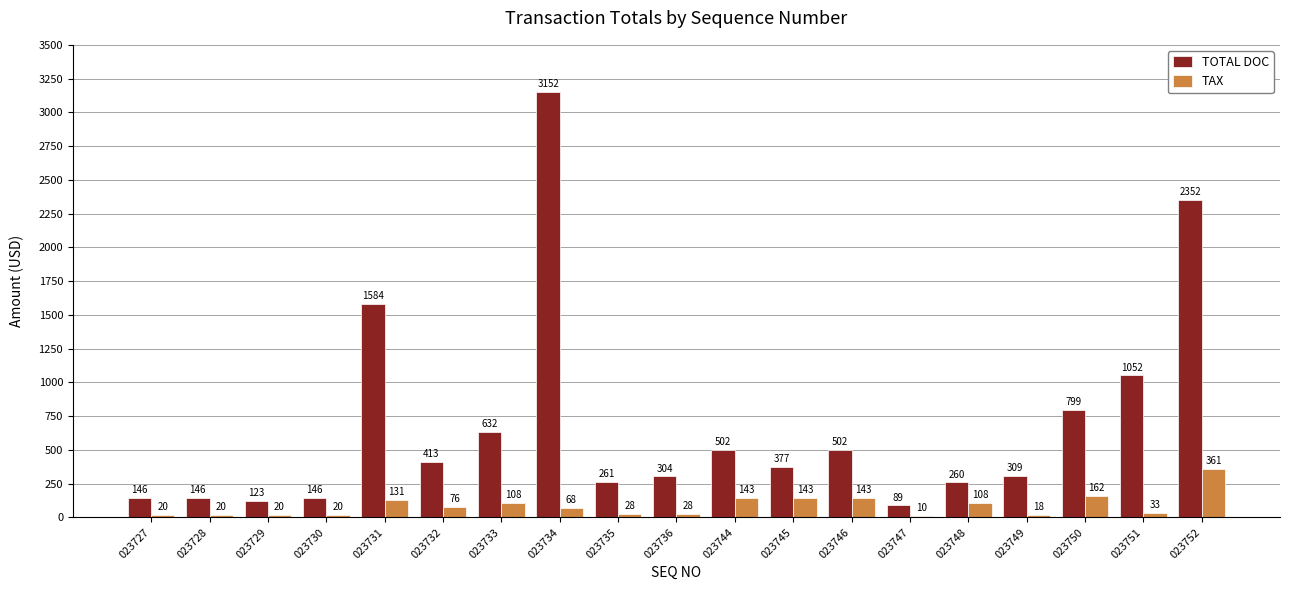

What is the highest value of the TAX series?

360.8